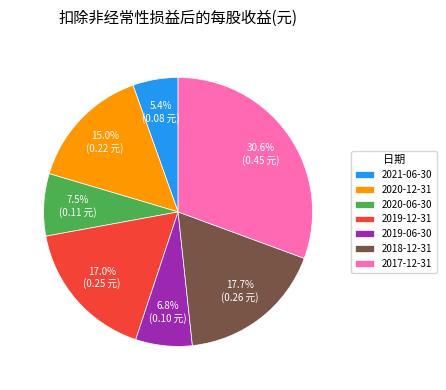

Count the number of slices in the pie.

7